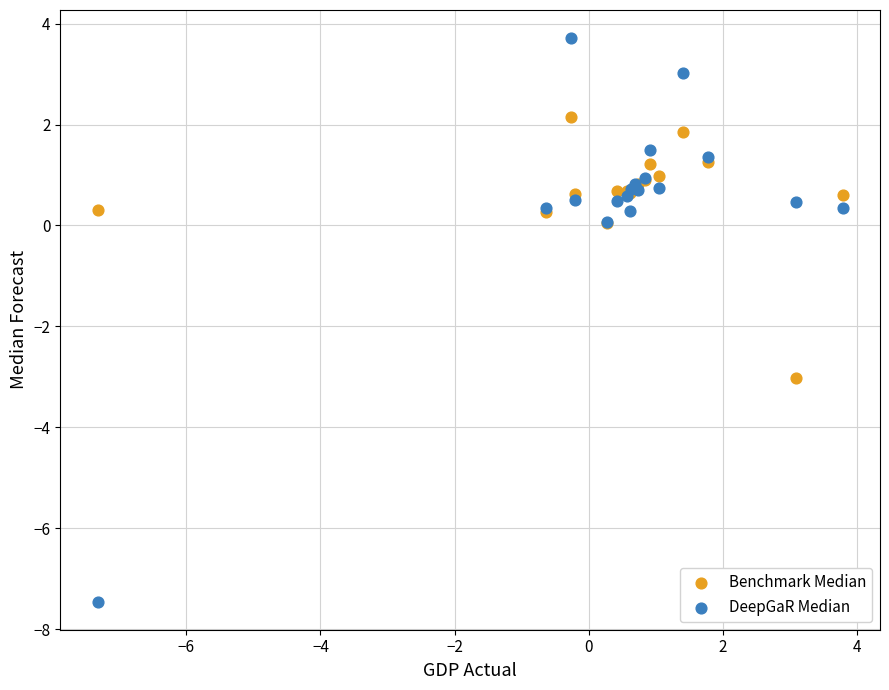

What is the X range (max minus min) for the scatter plot?

11.1